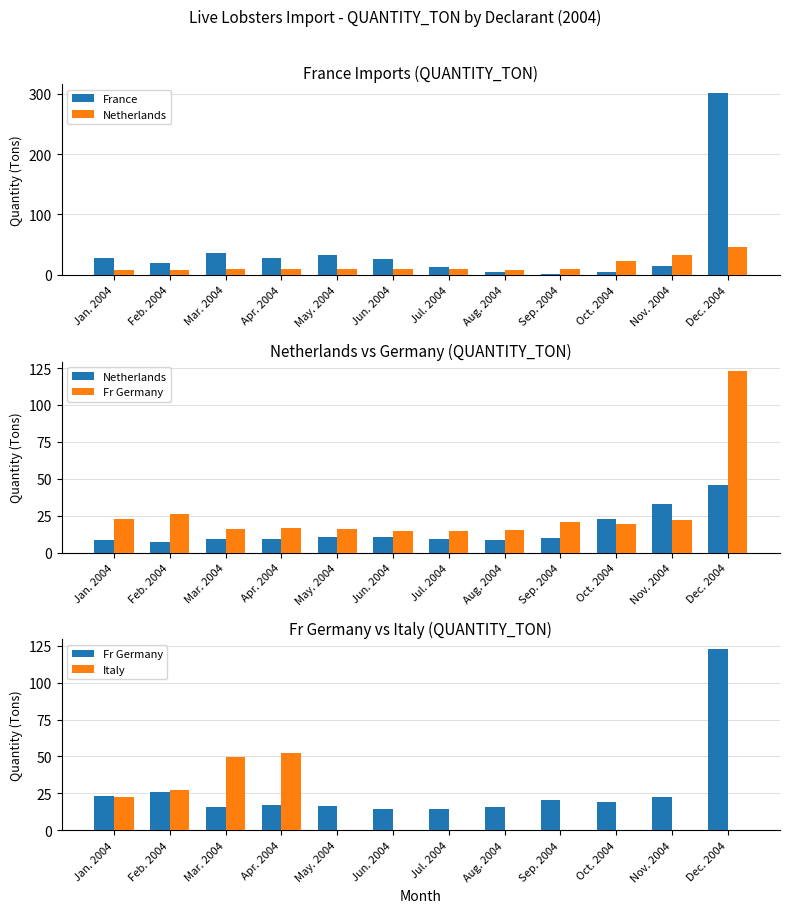

What is the sum of all Italy values?

151.7